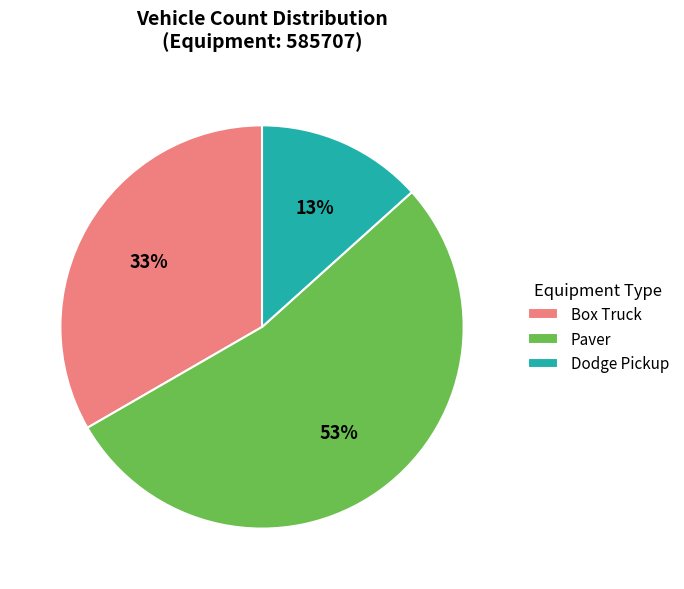

Which category has the biggest portion of the pie?

Paver